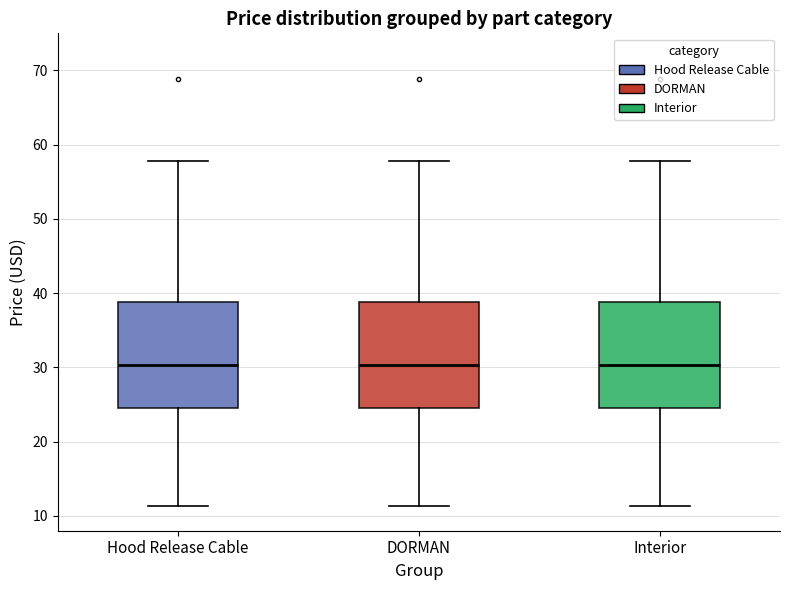

Where does the lower whisker of the box for Hood Release Cable end on the y-axis? The values are not printed on the chart, so give them approximately, as read against the axis.

11